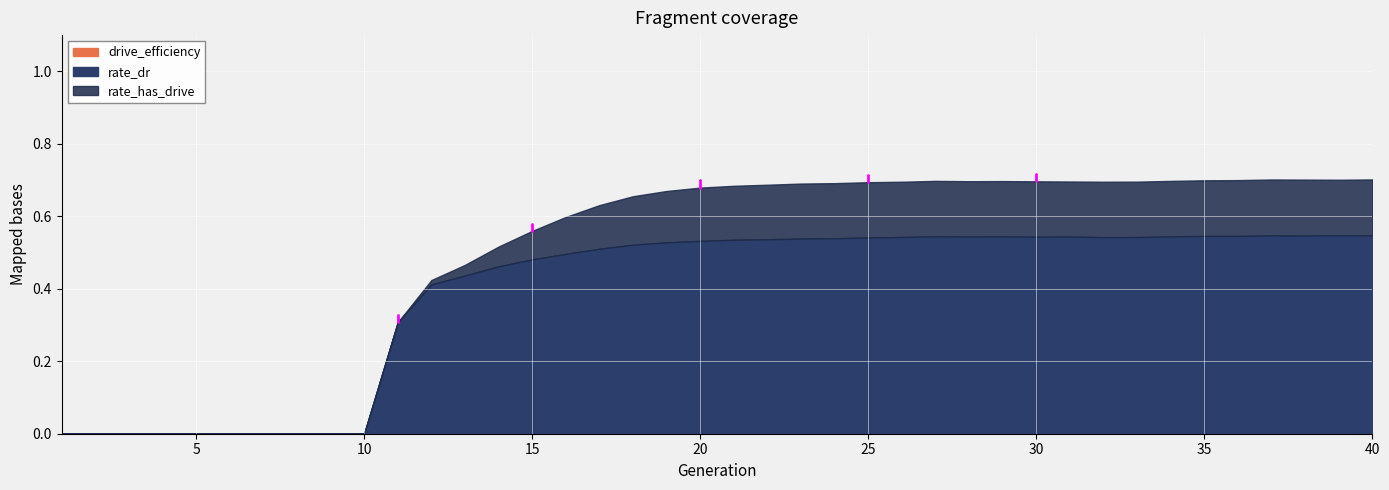

How many series are shown in this chart?

3